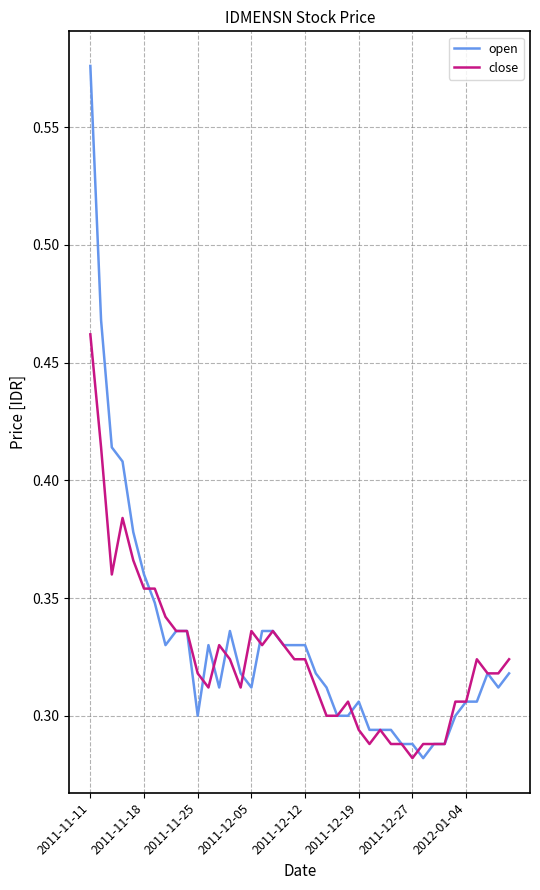

Rank the series by their average value, from lowest to highest.

close, open